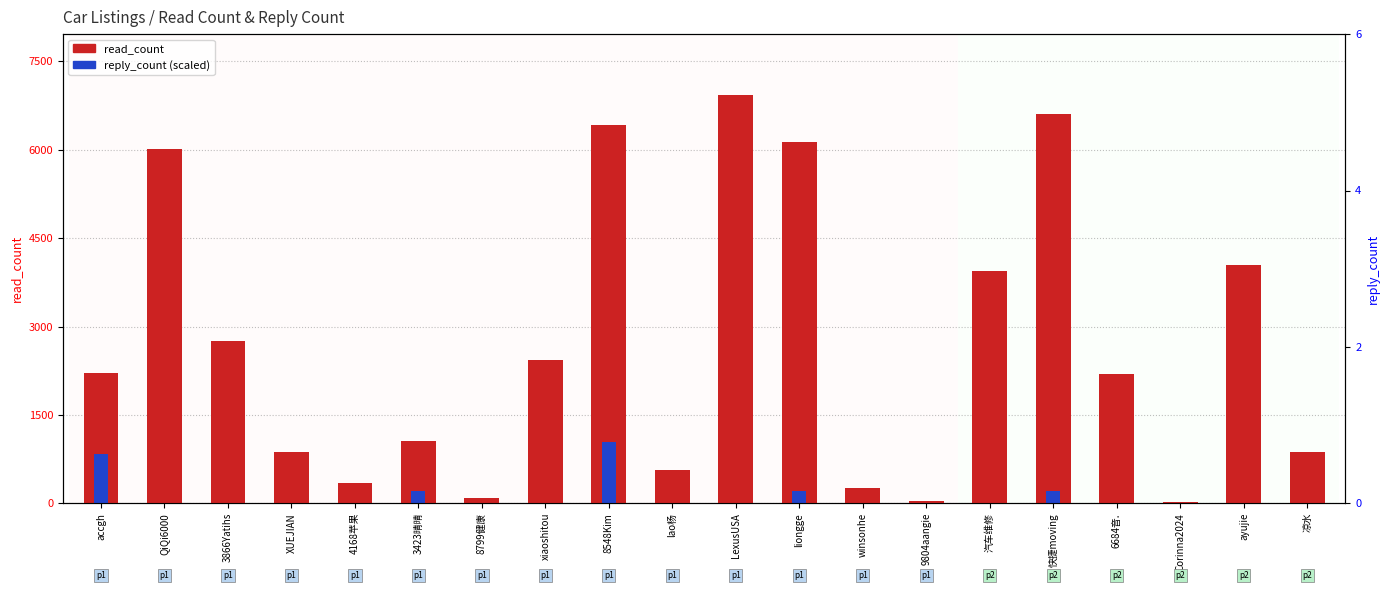

What is the value of the read_count bar at the 17th from the left?

2188.0